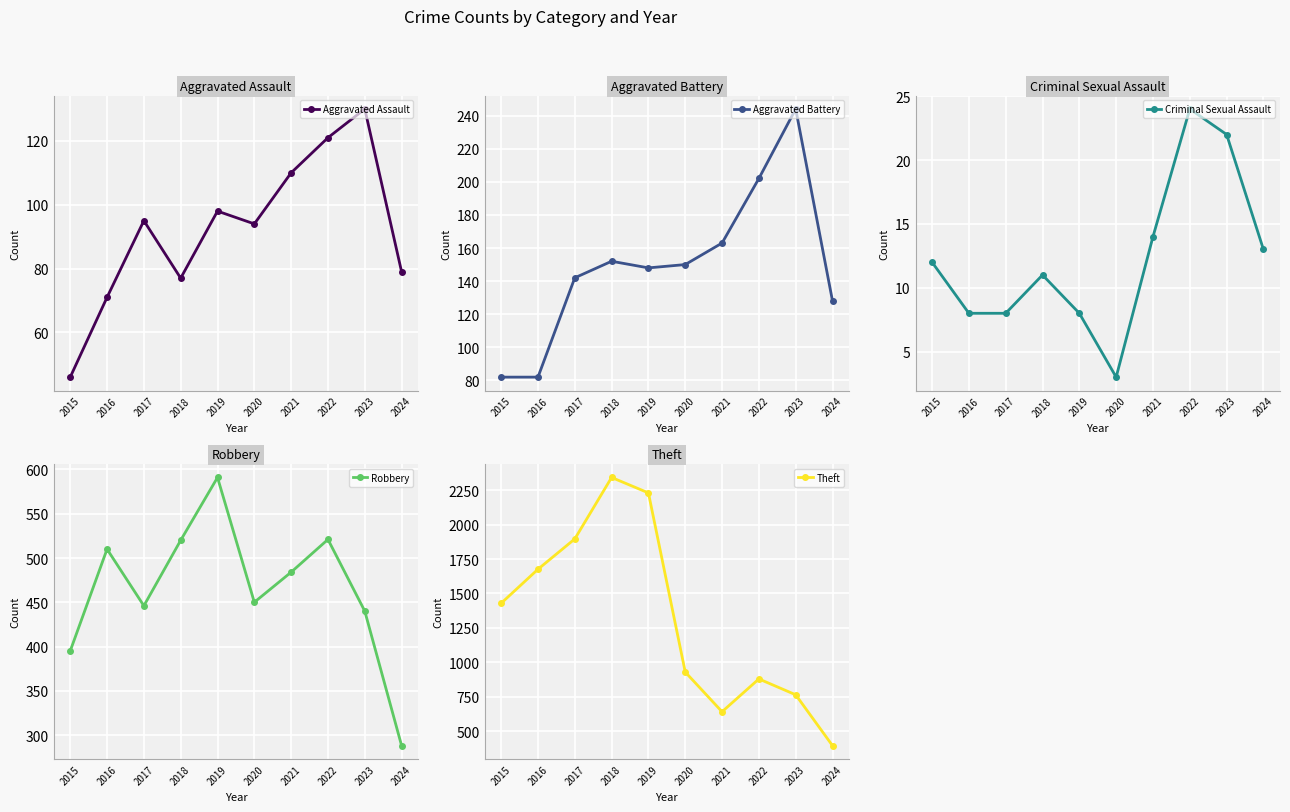

List the series in order of their peak value, highest first.

Total, Theft, Robbery, Aggravated Battery, Aggravated Assault, Criminal Sexual Assault